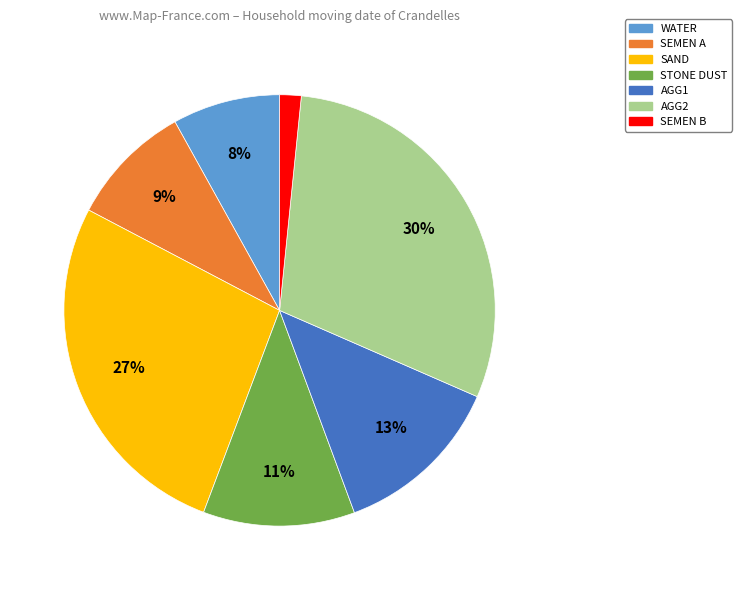

Is the sum of WATER and AGG2 greater than half?

No